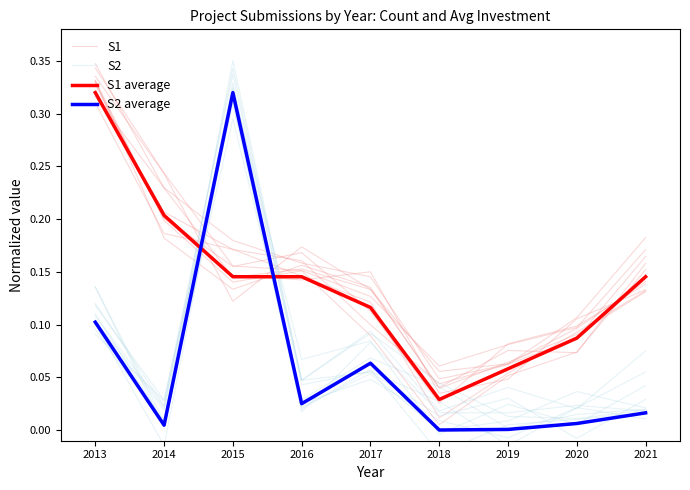

At which label does S2 reach its minimum?

2018